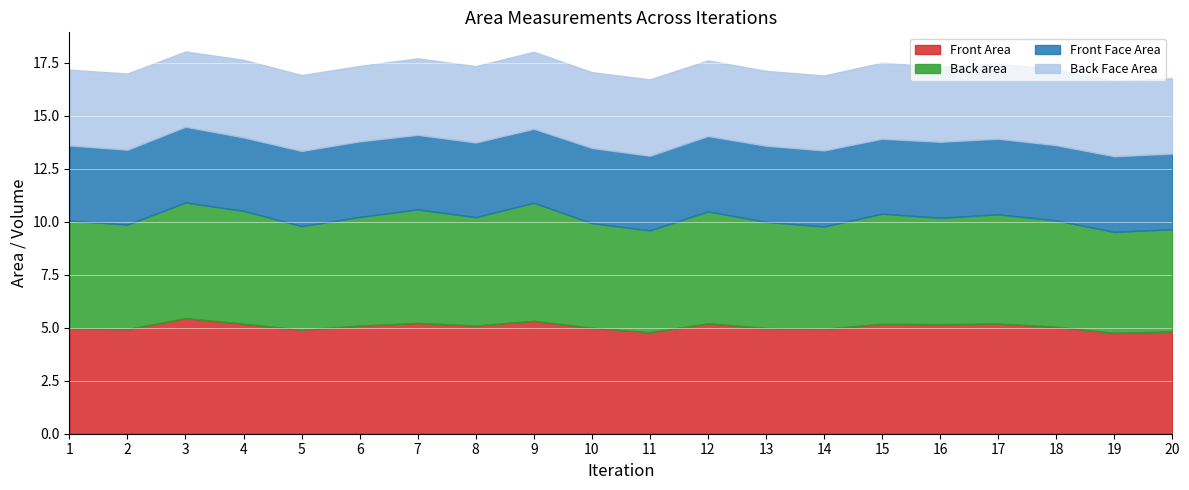

Reading left to right, list all the values displayed in this chart.

Front Area: 5.0	4.9	5.5	5.2	4.9	5.1	5.2	5.1	5.3	5.0	4.8	5.2	5.0	4.9	5.2	5.2	5.2	5.0	4.8	4.8
Back area: 5.1	4.9	5.5	5.3	4.9	5.1	5.4	5.1	5.6	4.9	4.8	5.3	5.0	4.8	5.2	5.0	5.2	5.0	4.8	4.8
Front Face Area: 3.5	3.5	3.6	3.5	3.5	3.6	3.5	3.5	3.5	3.5	3.5	3.6	3.6	3.6	3.5	3.6	3.6	3.6	3.6	3.6
Back Face Area: 3.6	3.6	3.6	3.7	3.6	3.6	3.6	3.6	3.6	3.6	3.6	3.6	3.5	3.5	3.6	3.5	3.6	3.6	3.6	3.6